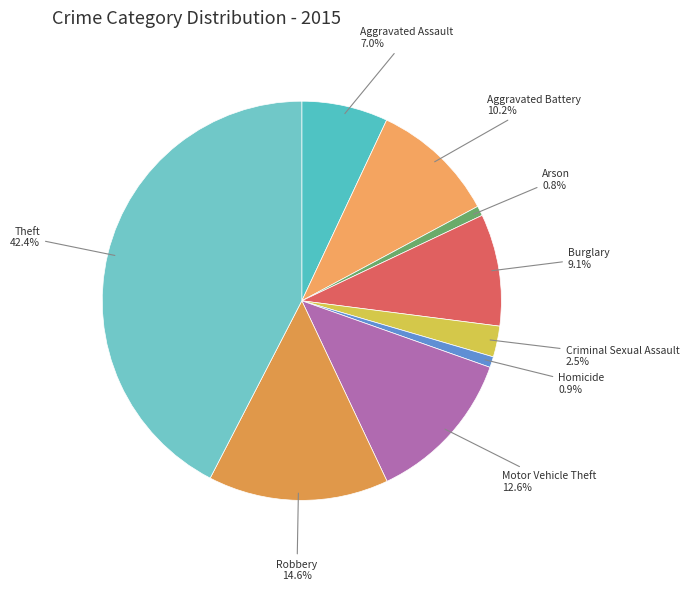

Rank the categories by value from lowest to highest.

Arson, Homicide, Criminal Sexual Assault, Aggravated Assault, Burglary, Aggravated Battery, Motor Vehicle Theft, Robbery, Theft